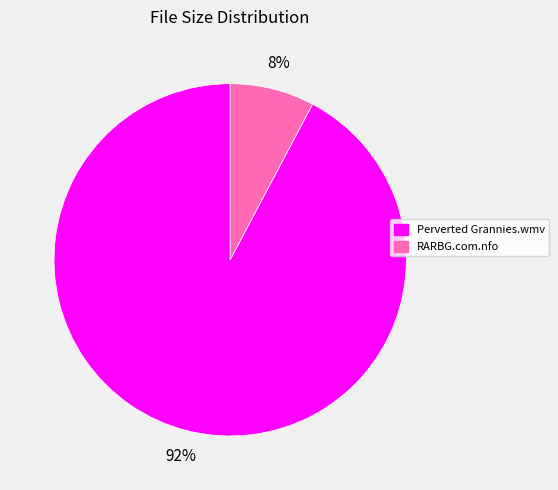

What is the smallest slice in the pie chart?

RARBG.com.nfo